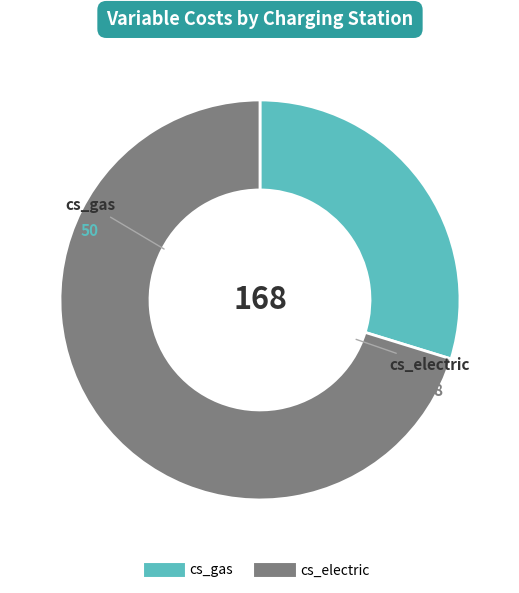

Between cs_electric and cs_gas, which is larger?

cs_electric